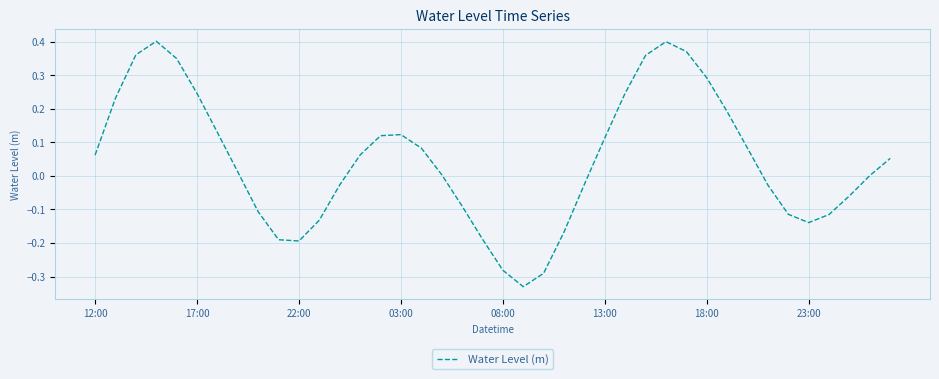

What is the difference between the second highest and second lowest values?

0.7